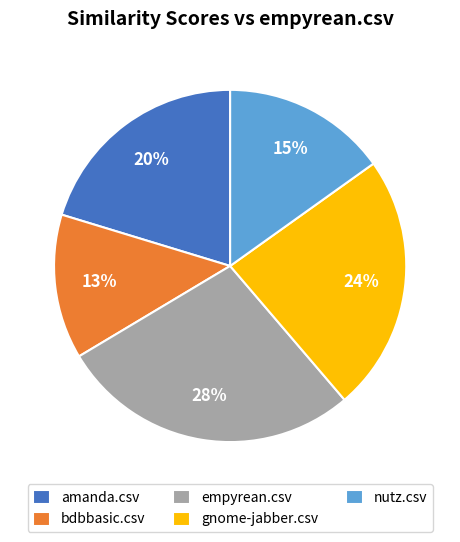

Count the number of slices in the pie.

5